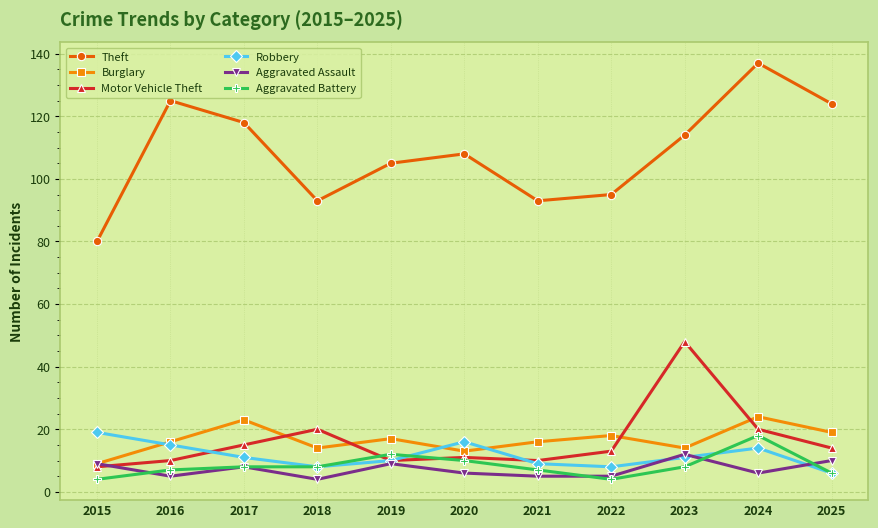

True or false: Motor Vehicle Theft and Burglary intersect in this chart.

True